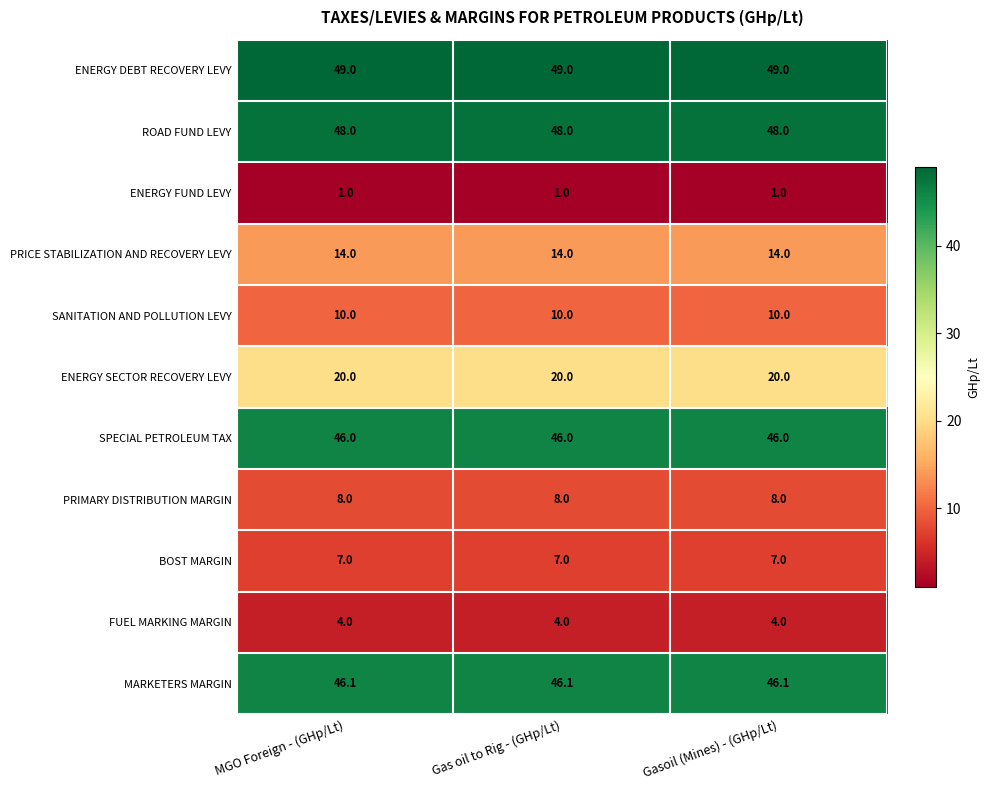

What is the total value across all series at Gas oil to Rig - (GHp/Lt)?

253.1